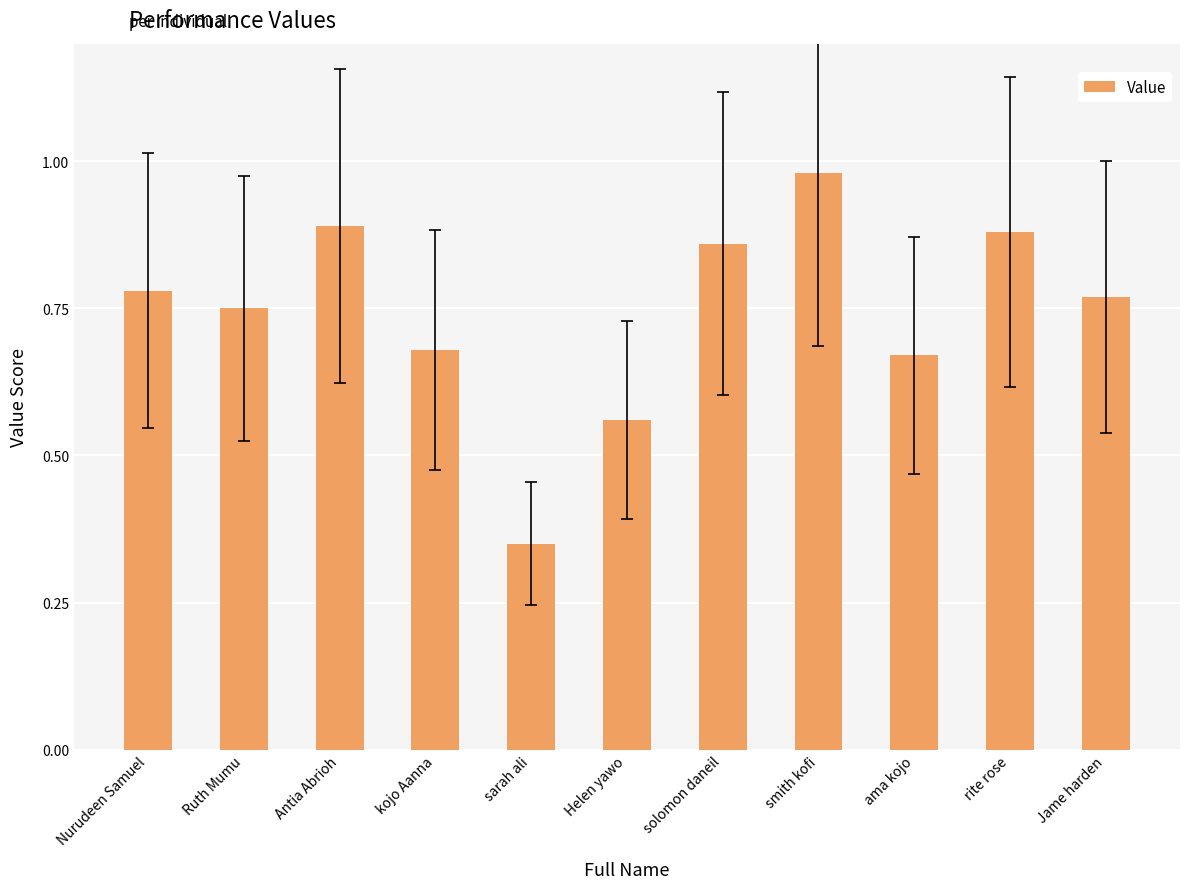

Is it true that the value at smith kofi is 0.6?

False